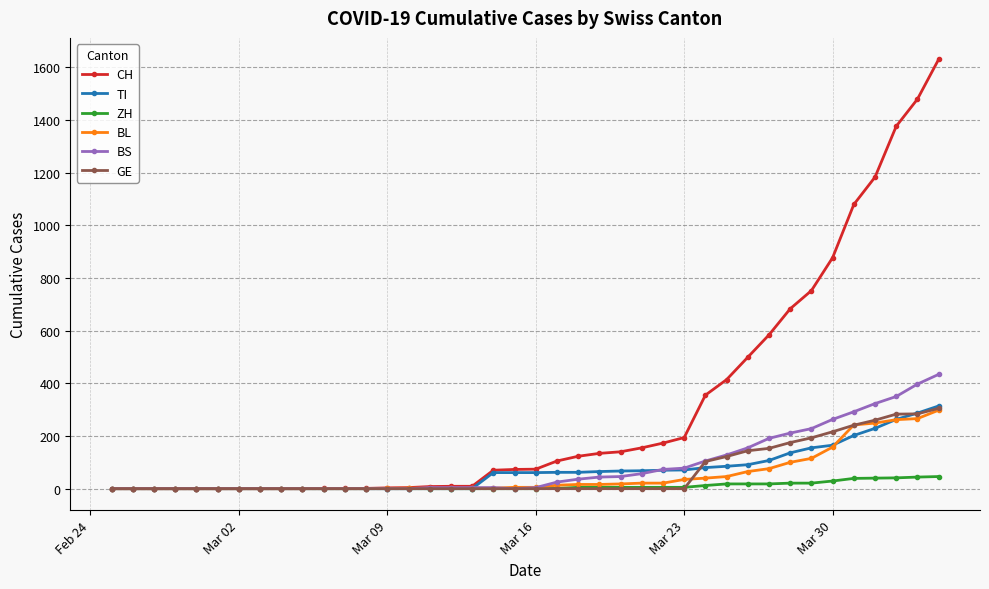

What is the greatest value displayed?

1630